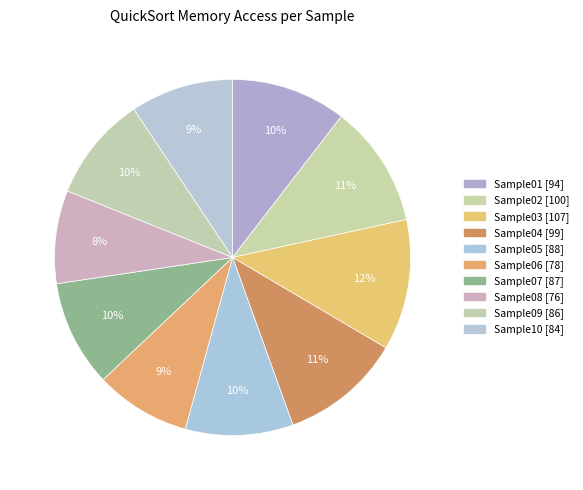

To the nearest percent, what portion does Sample10 represent?

9%